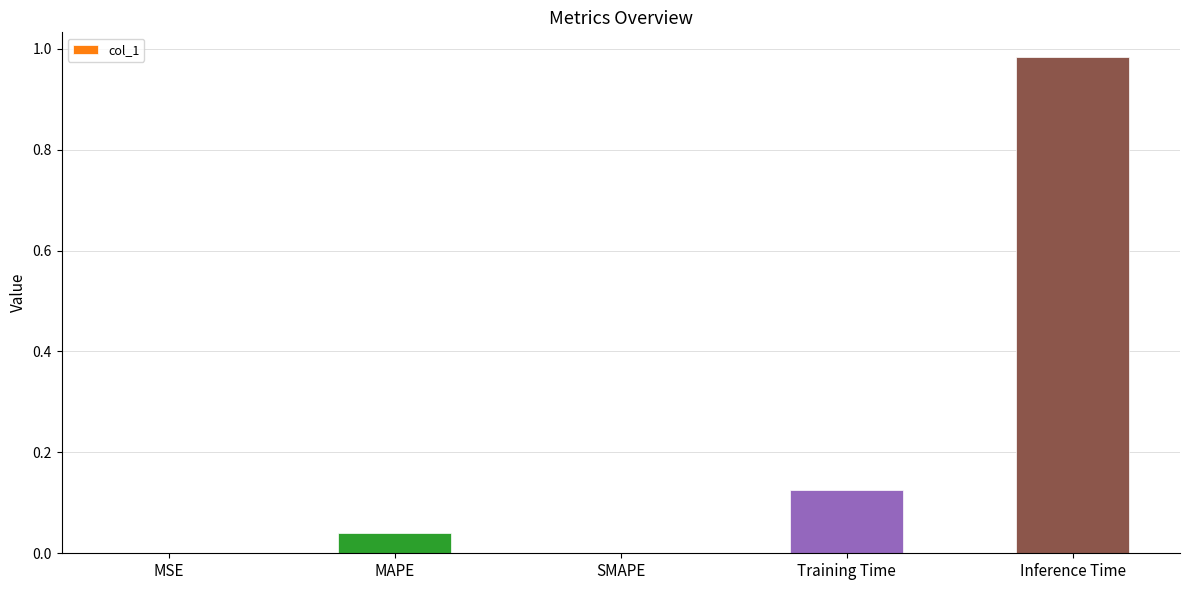

How many data points does each series have?

5